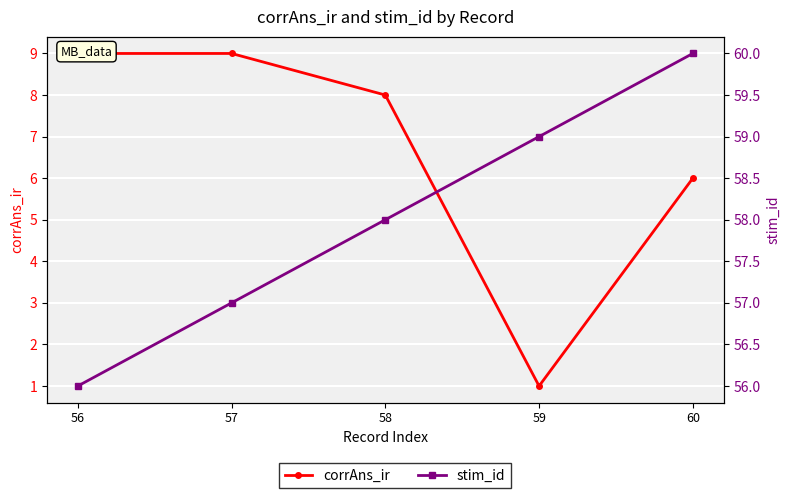

What is the value of the stim_id point at the 5th from the left?

60